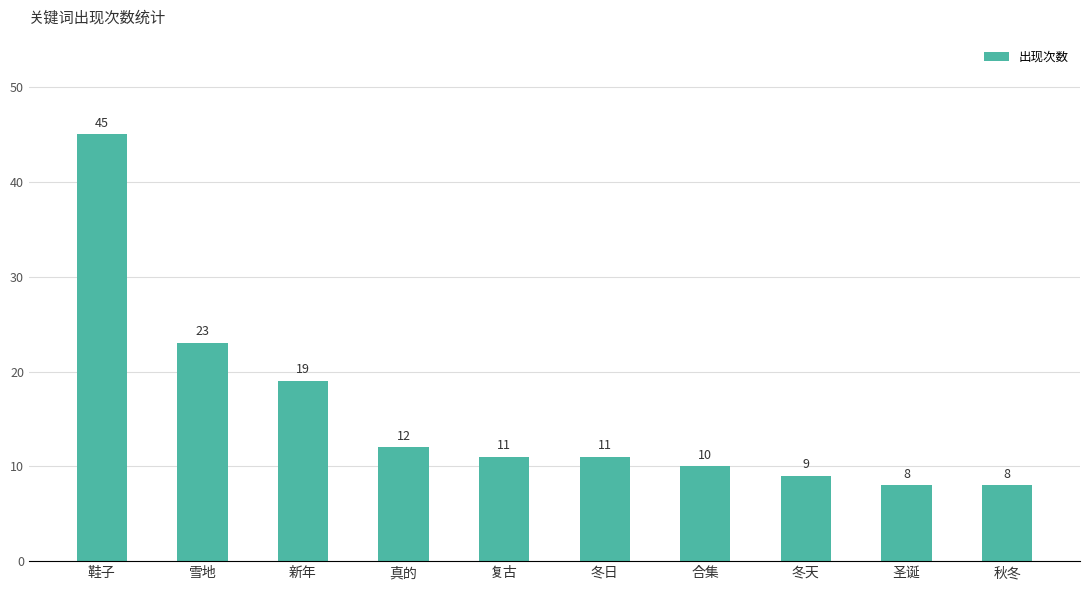

At which category does the chart reach its peak across all series?

鞋子